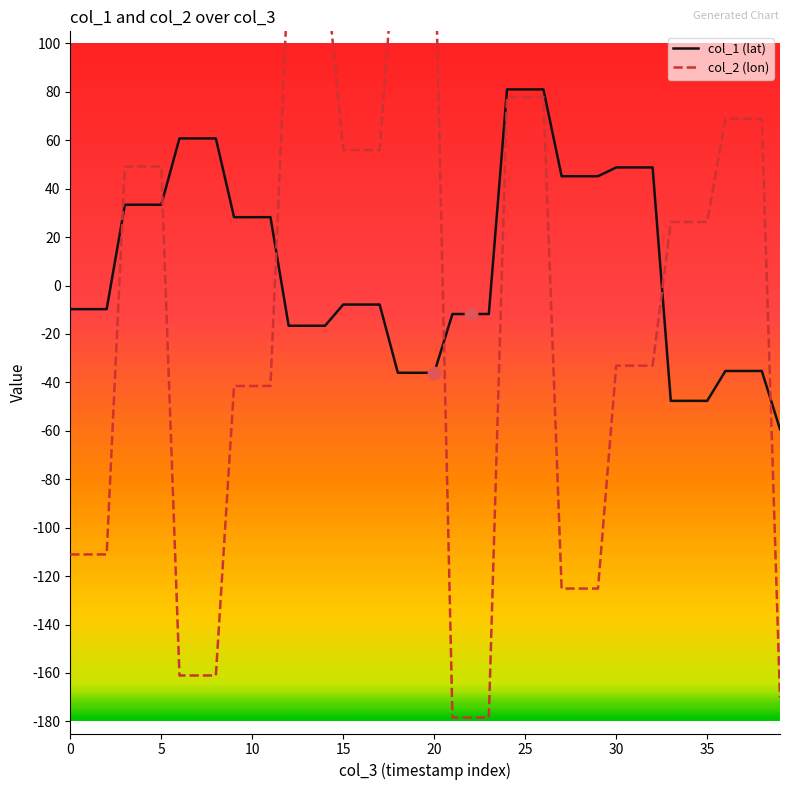

What are all the series names shown in the legend?

col_1 (lat), col_2 (lon)